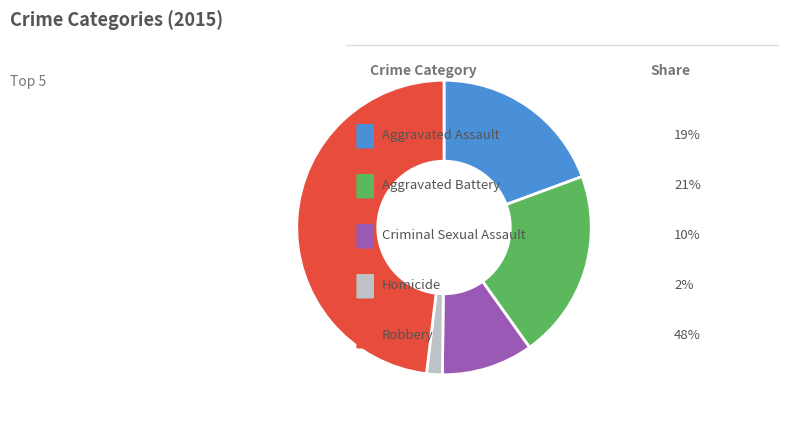

Is there any slice that represents more than half of the pie?

No